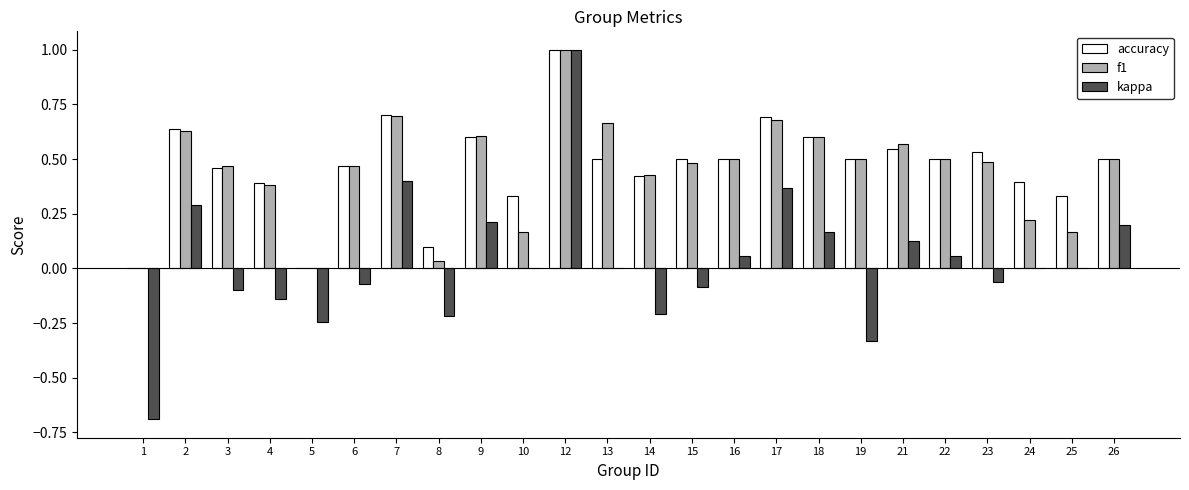

What is the total value across all series at 6?

0.9